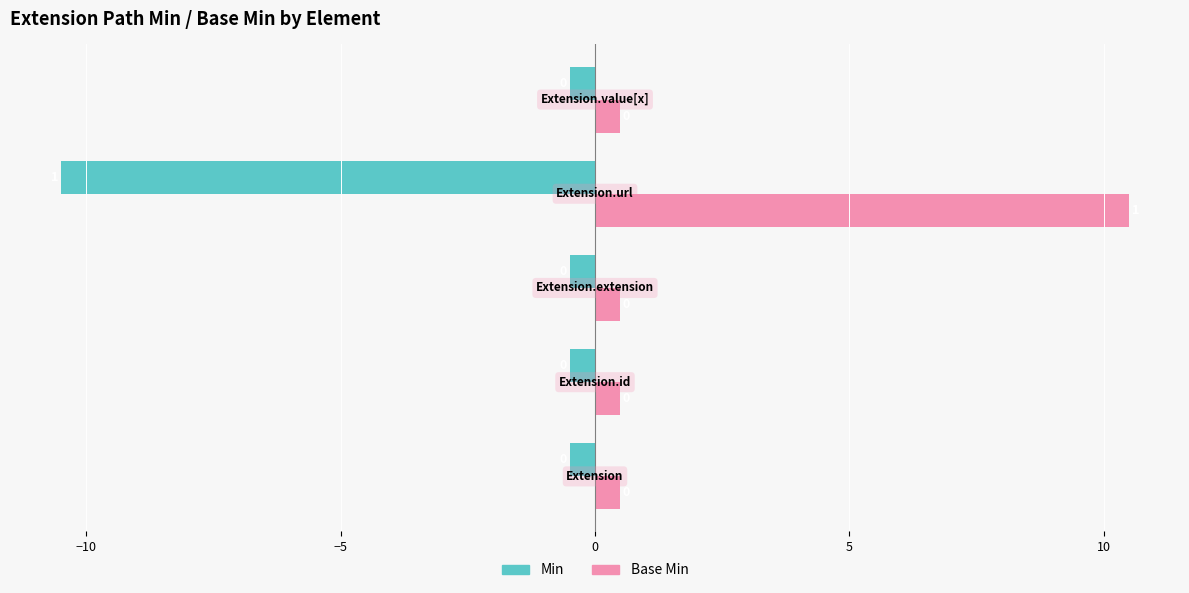

Reading left to right, what are all the values shown in this chart?

Min: −15=-0.5	−10=-0.5	−5=-0.5	0=-10.5	5=-0.5
Base Min: −15=0.5	−10=0.5	−5=0.5	0=10.5	5=0.5